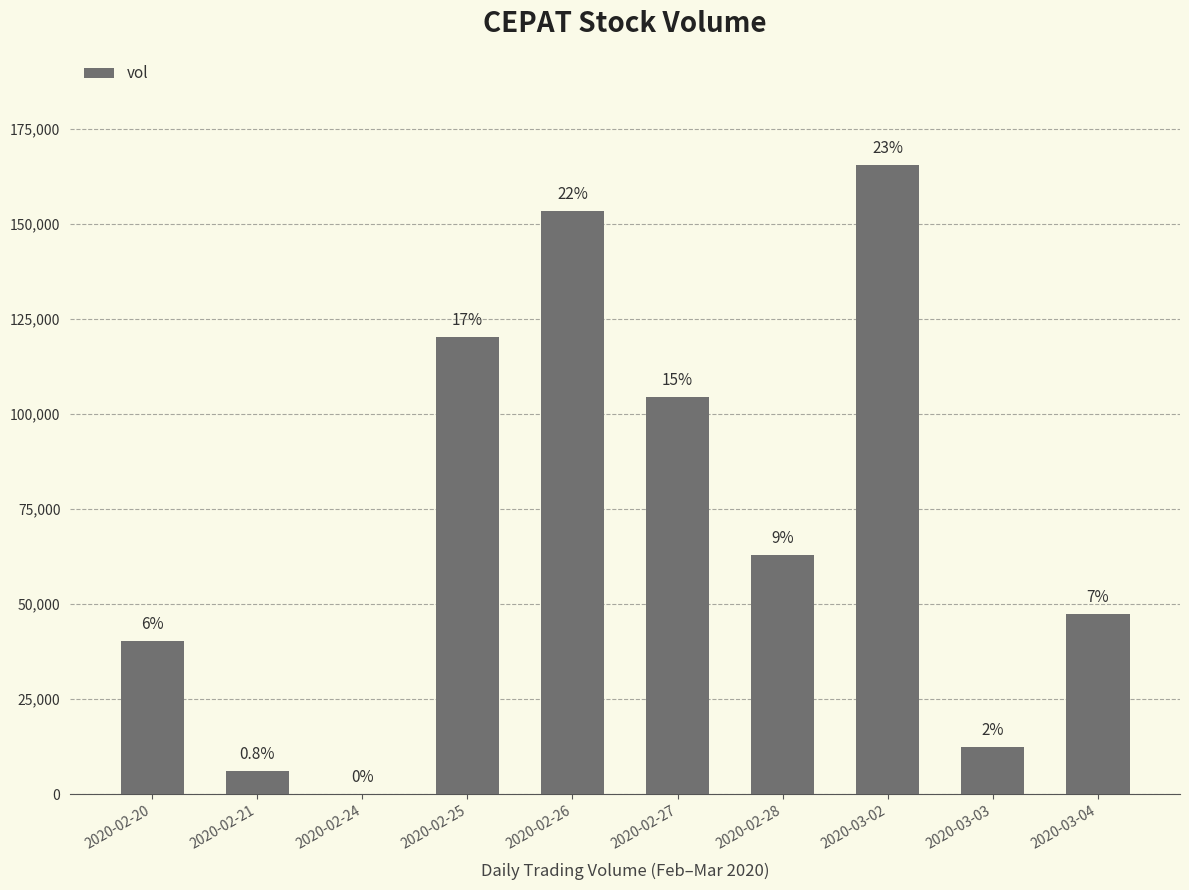

Are the bars horizontal?

No